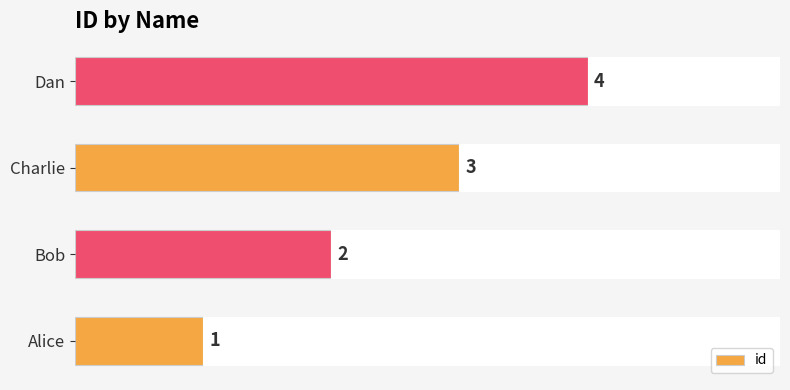

What is the sum of all values?

10